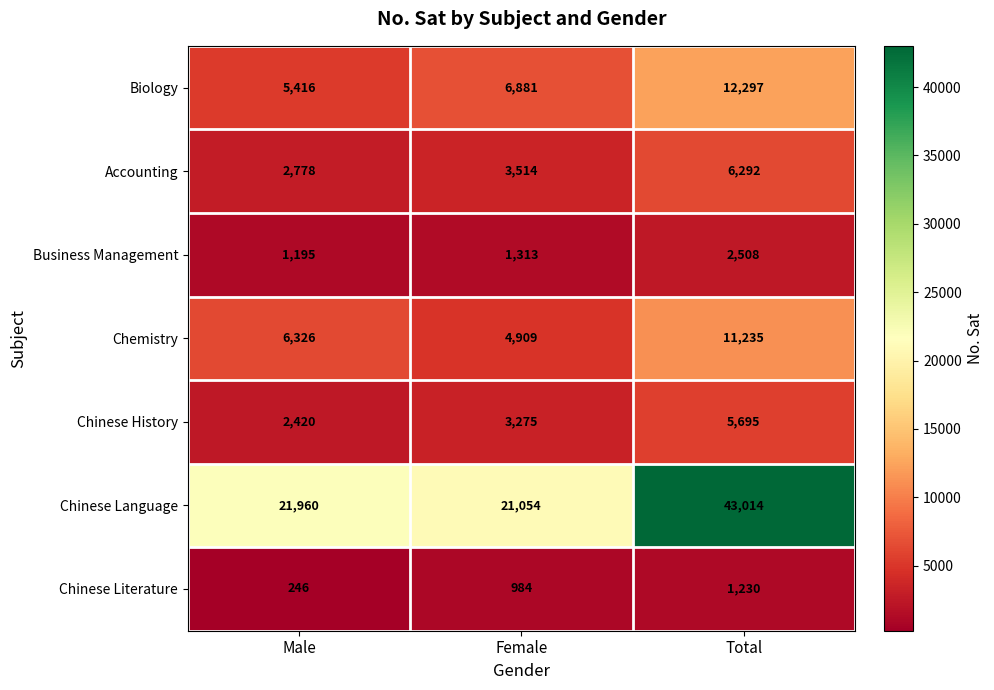

What is the average value of the Chinese Literature series?

820